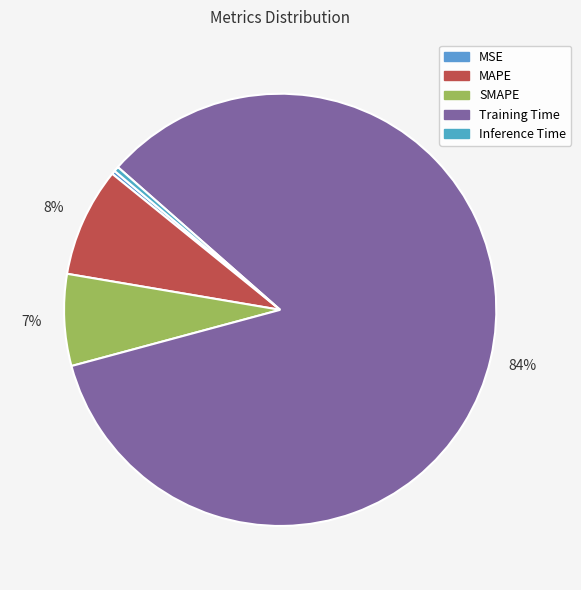

How many segments does this pie chart have?

5